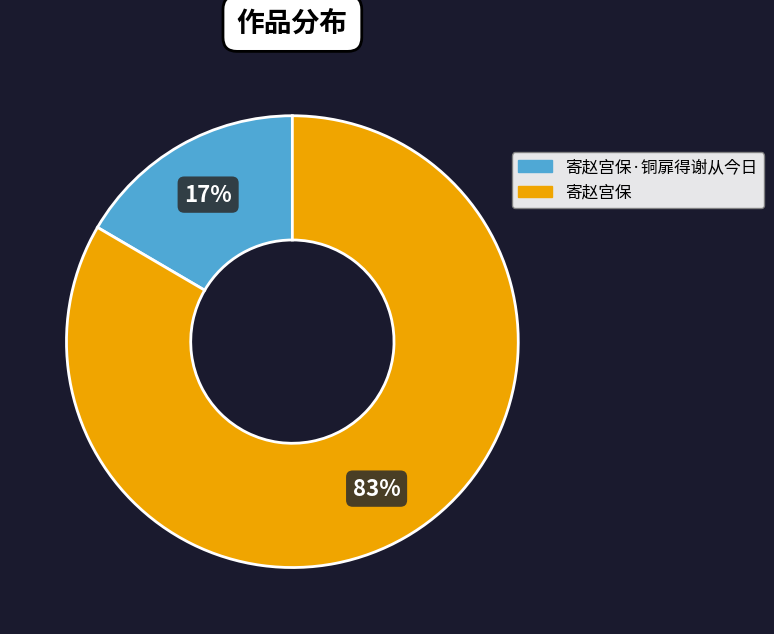

Is 寄赵宫保·铜扉得谢从今日 the majority of the pie?

No